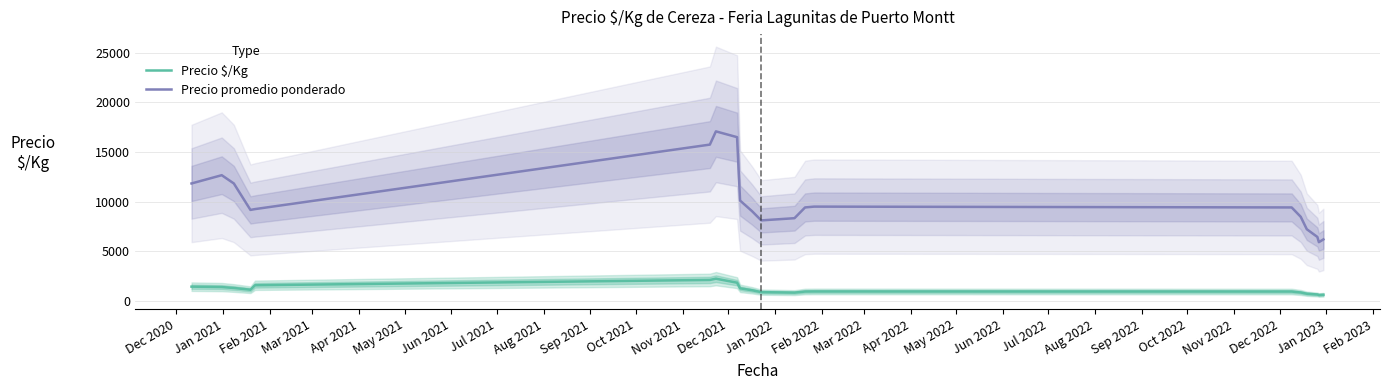

True or false: Precio promedio ponderado and Precio $/Kg intersect in this chart.

False